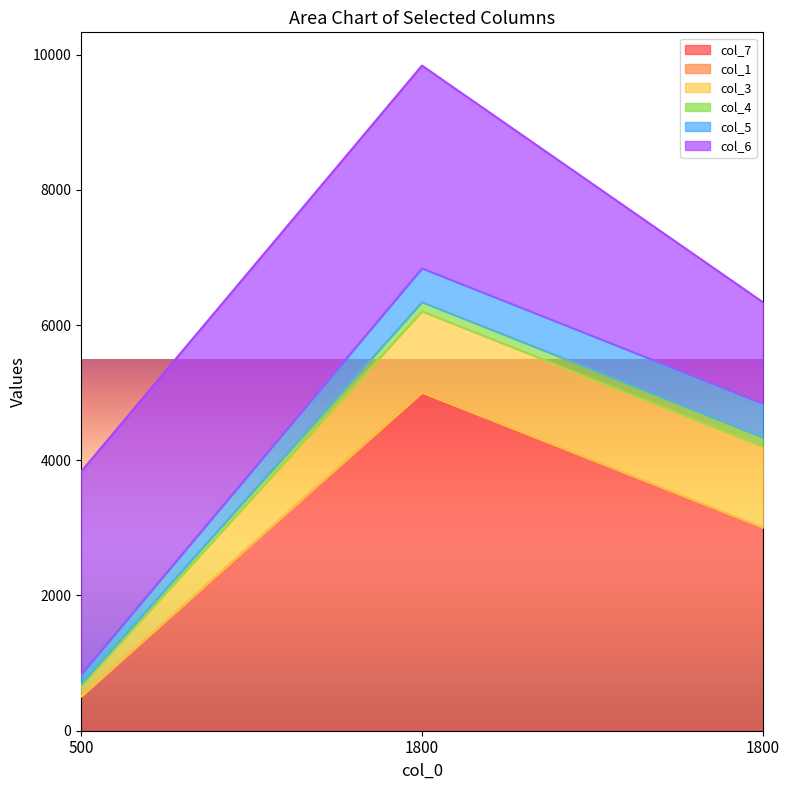

How many data points in col_4 are less than 136?

1